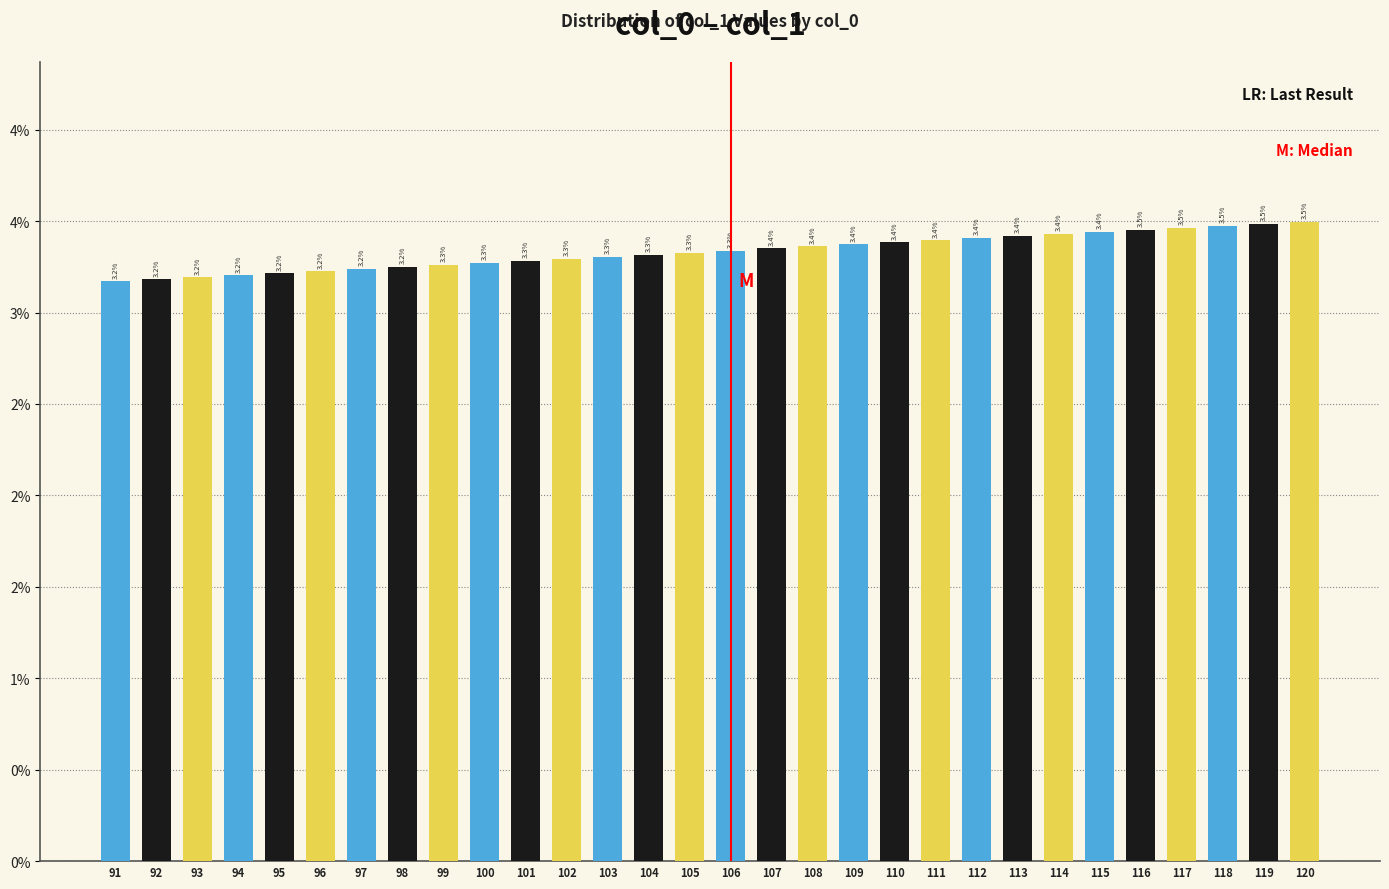

At which category does the chart reach its peak across all series?

120